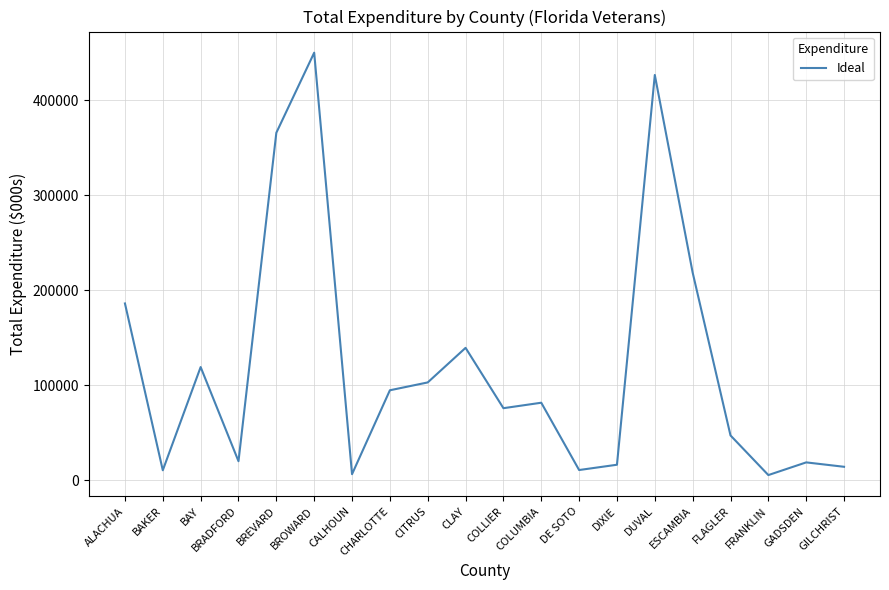

What is the difference between the values at ESCAMBIA and GILCHRIST?

204359.2